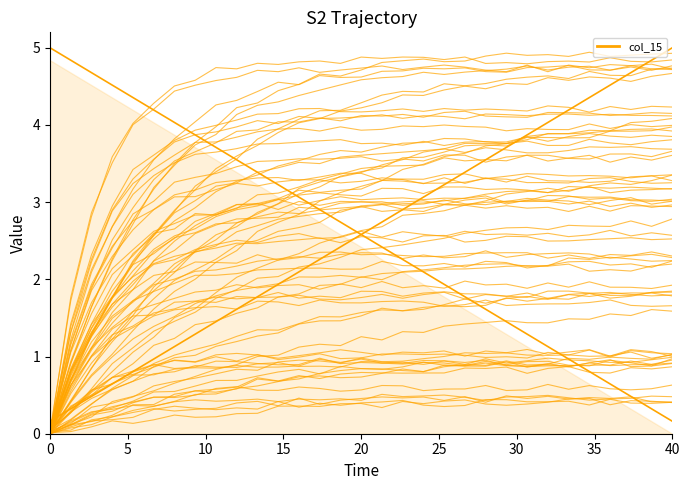

What is the value of the col_14 point at the 6th from the left?

1.0